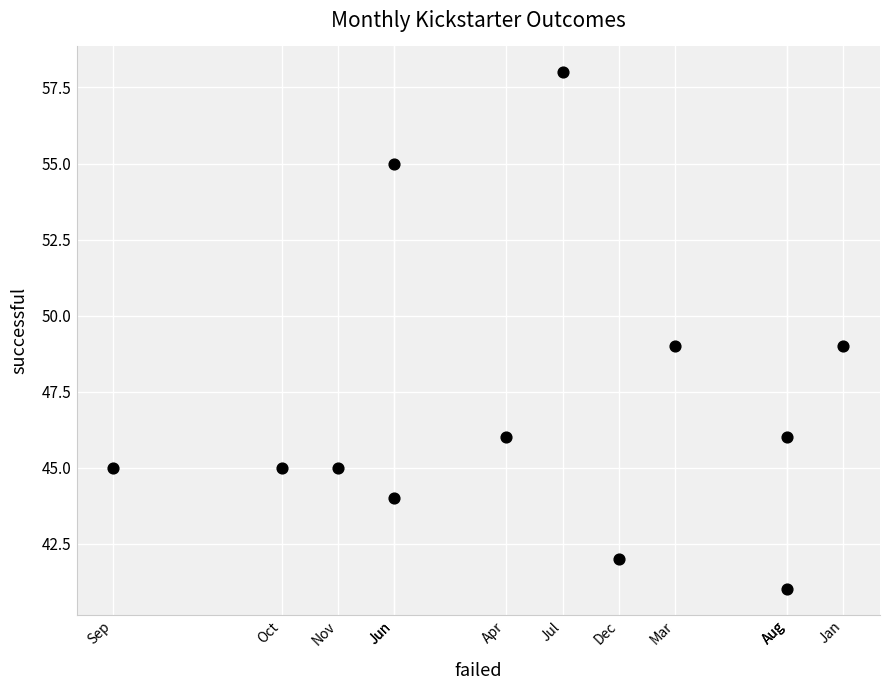

What is the average Y value?

47